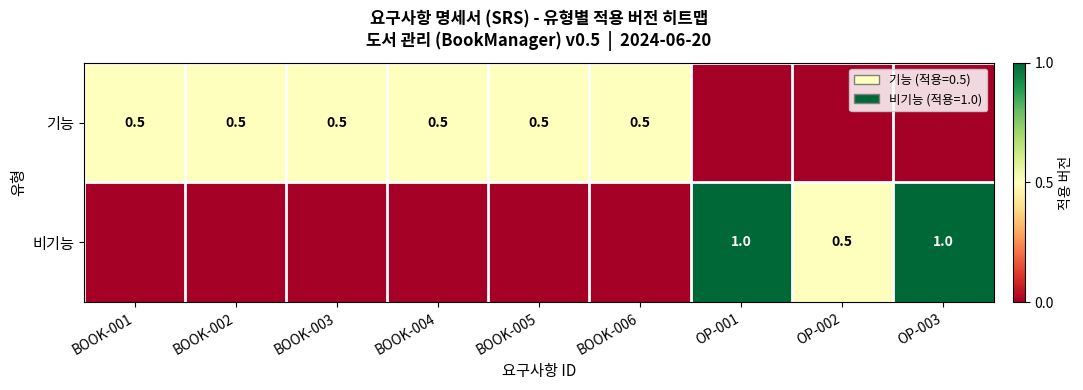

Is it true that 기능 equals 0.5 at BOOK-002?

True